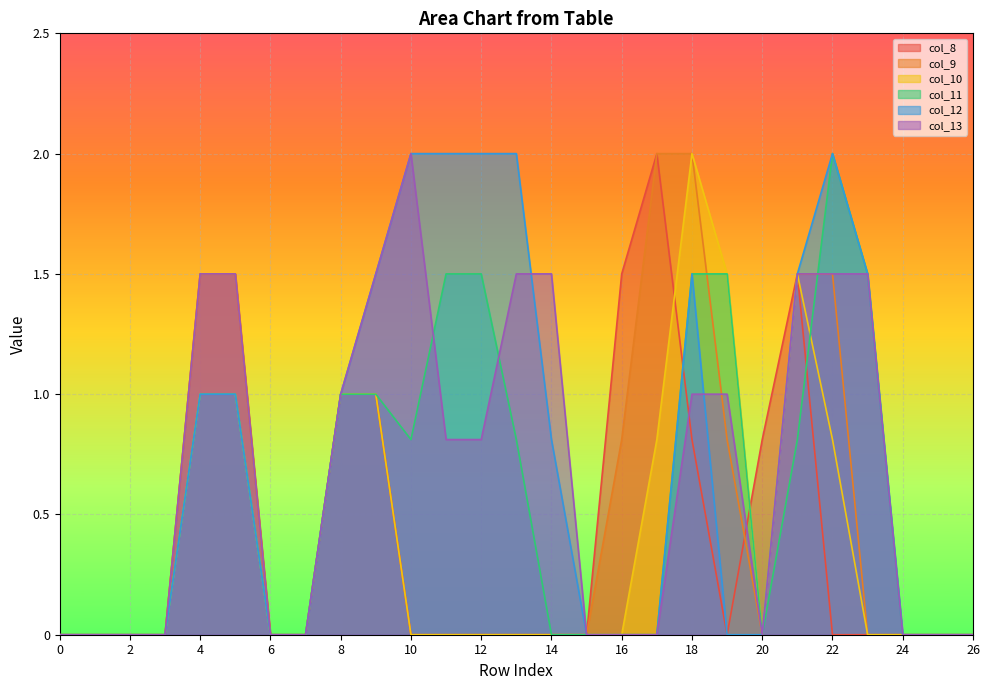

Reading left to right, what are all the values shown in this chart?

col_8: 0=0.0	1=0.0	2=0.0	3=0.0	4=1.5	5=1.5	6=0.0	7=0.0	8=1.0	9=1.0	10=0.0	11=0.0	12=0.0	13=0.0	14=0.0	15=0.0	16=1.5	17=2.0	18=0.8	19=0.0	20=0.8	21=1.5	22=0.0	23=0.0	24=0.0	25=0.0	26=0.0
col_9: 0=0.0	1=0.0	2=0.0	3=0.0	4=1.5	5=1.5	6=0.0	7=0.0	8=1.0	9=1.0	10=0.0	11=0.0	12=0.0	13=0.0	14=0.0	15=0.0	16=0.8	17=2.0	18=2.0	19=0.8	20=0.0	21=1.5	22=1.5	23=0.0	24=0.0	25=0.0	26=0.0
col_10: 0=0.0	1=0.0	2=0.0	3=0.0	4=1.0	5=1.0	6=0.0	7=0.0	8=1.0	9=1.0	10=0.0	11=0.0	12=0.0	13=0.0	14=0.0	15=0.0	16=0.0	17=0.8	18=2.0	19=1.5	20=0.0	21=1.5	22=0.8	23=0.0	24=0.0	25=0.0	26=0.0
col_11: 0=0.0	1=0.0	2=0.0	3=0.0	4=1.0	5=1.0	6=0.0	7=0.0	8=1.0	9=1.0	10=0.8	11=1.5	12=1.5	13=0.8	14=0.0	15=0.0	16=0.0	17=0.0	18=1.5	19=1.5	20=0.0	21=0.8	22=2.0	23=1.5	24=0.0	25=0.0	26=0.0
col_12: 0=0.0	1=0.0	2=0.0	3=0.0	4=1.0	5=1.0	6=0.0	7=0.0	8=1.0	9=1.5	10=2.0	11=2.0	12=2.0	13=2.0	14=0.8	15=0.0	16=0.0	17=0.0	18=1.5	19=0.0	20=0.0	21=1.5	22=2.0	23=1.5	24=0.0	25=0.0	26=0.0
col_13: 0=0.0	1=0.0	2=0.0	3=0.0	4=1.5	5=1.5	6=0.0	7=0.0	8=1.0	9=1.5	10=2.0	11=0.8	12=0.8	13=1.5	14=1.5	15=0.0	16=0.0	17=0.0	18=1.0	19=1.0	20=0.0	21=1.5	22=1.5	23=1.5	24=0.0	25=0.0	26=0.0